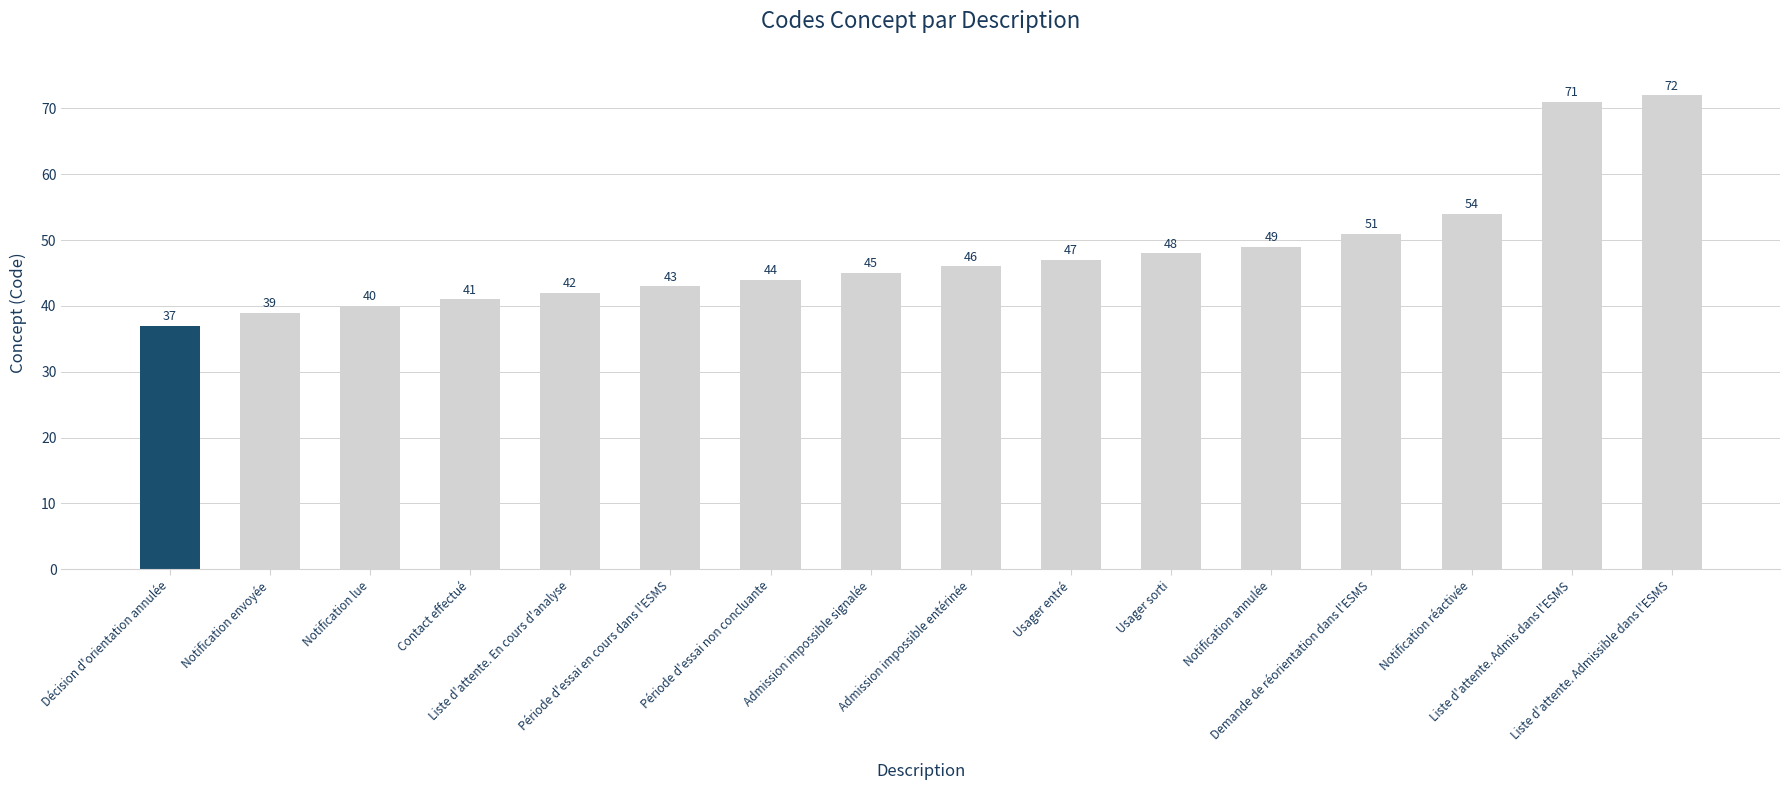

What is the minimum value shown in the chart?

37